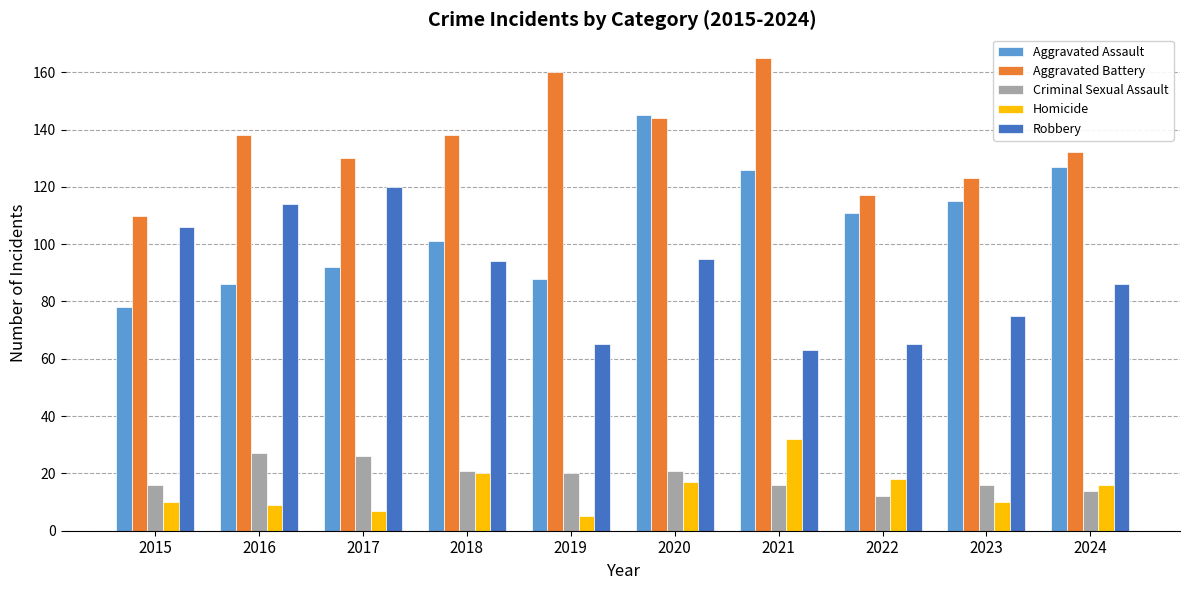

Count the number of categories in the chart.

10